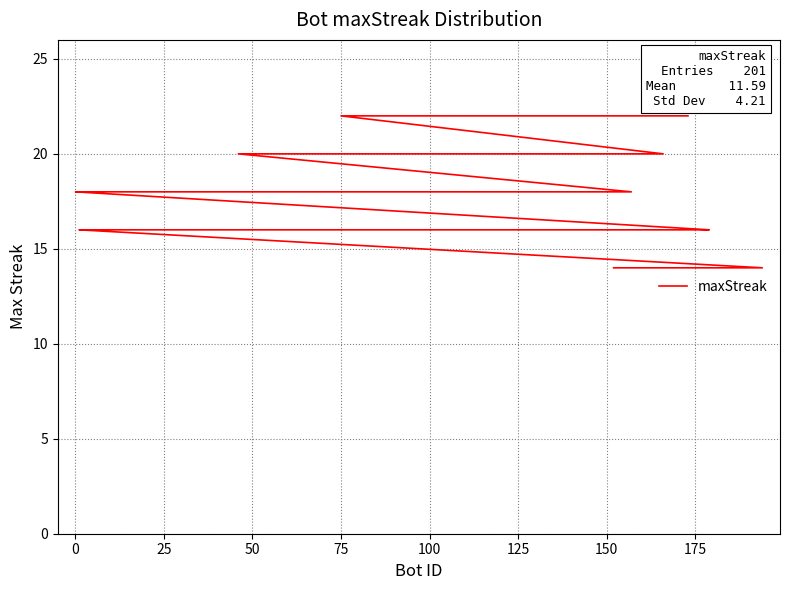

True or false: the data has more than 1 interior local peaks.

False